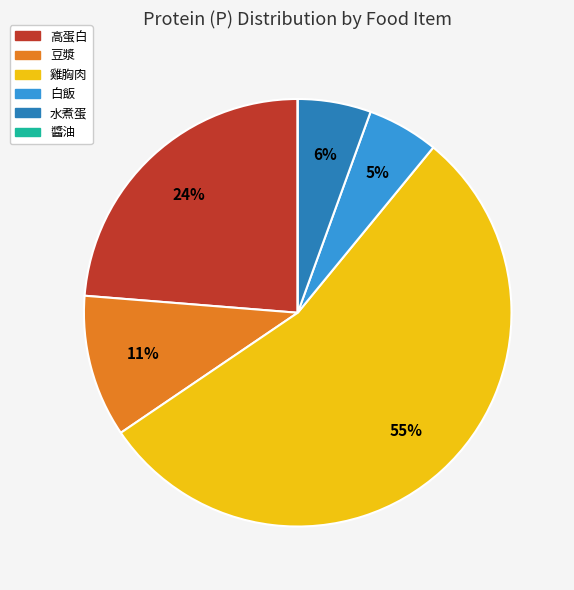

Is the sum of 豆漿 and 雞胸肉 greater than half?

Yes